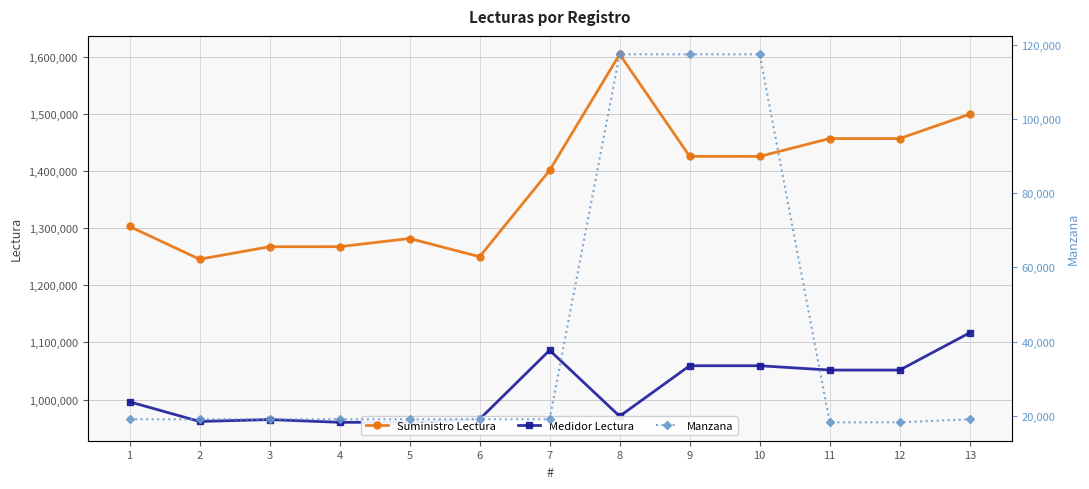

Count the number of data series in this chart.

3